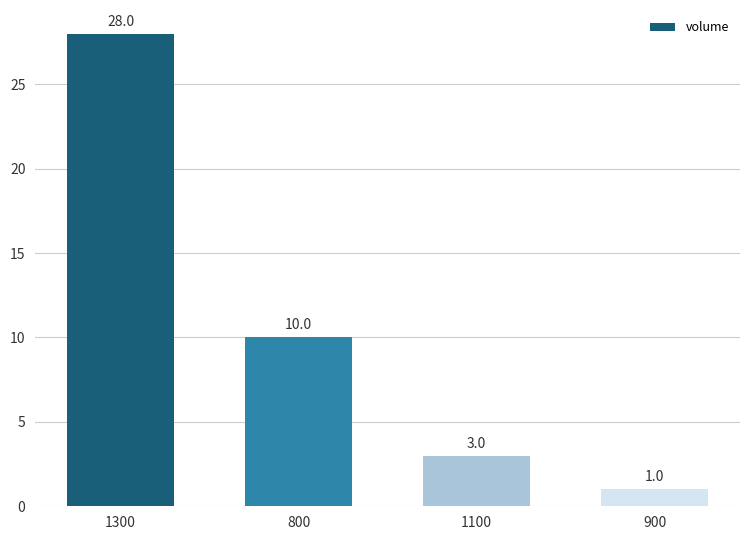

What is the change in value from 800 to 1100?

-7